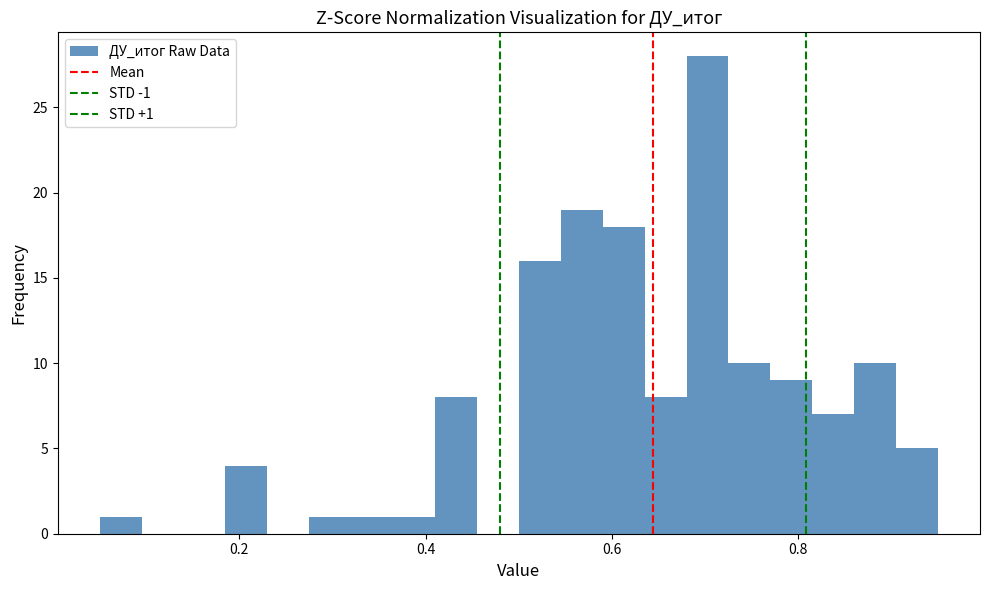

Around what value on the x-axis is the tallest bar? Give the approximate position of its centre, as read against the axis.

0.70